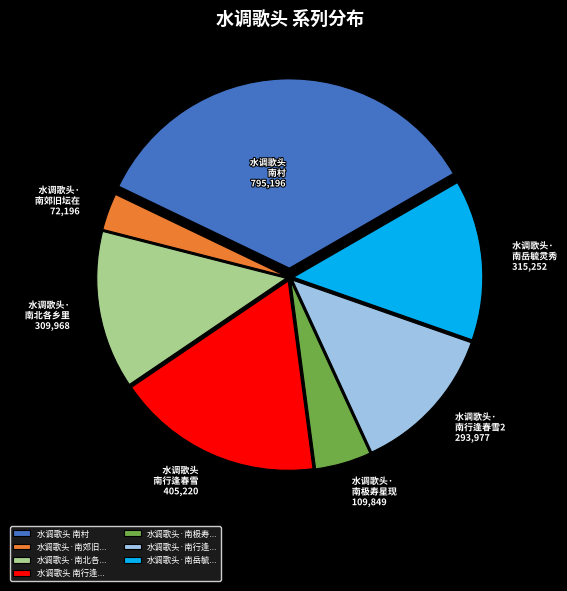

Which has a higher value, 水调歌头· 南岳毓灵秀 or 水调歌头· 南极寿星现?

水调歌头· 南岳毓灵秀